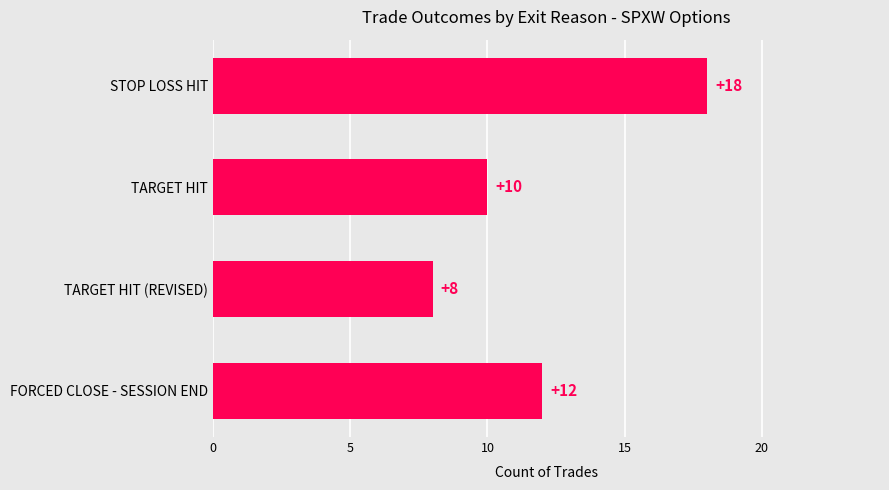

What is the label of the 3rd bar from the top?

TARGET HIT (REVISED)